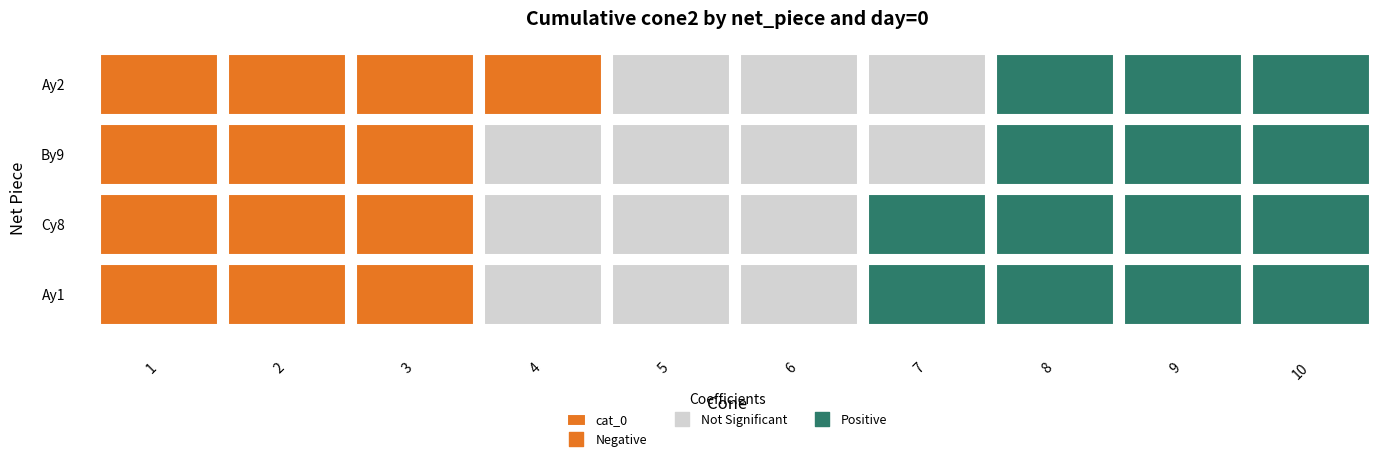

Rank the categories by Ay1 value from lowest to highest.

1, 2, 3, 4, 5, 6, 7, 8, 9, 10